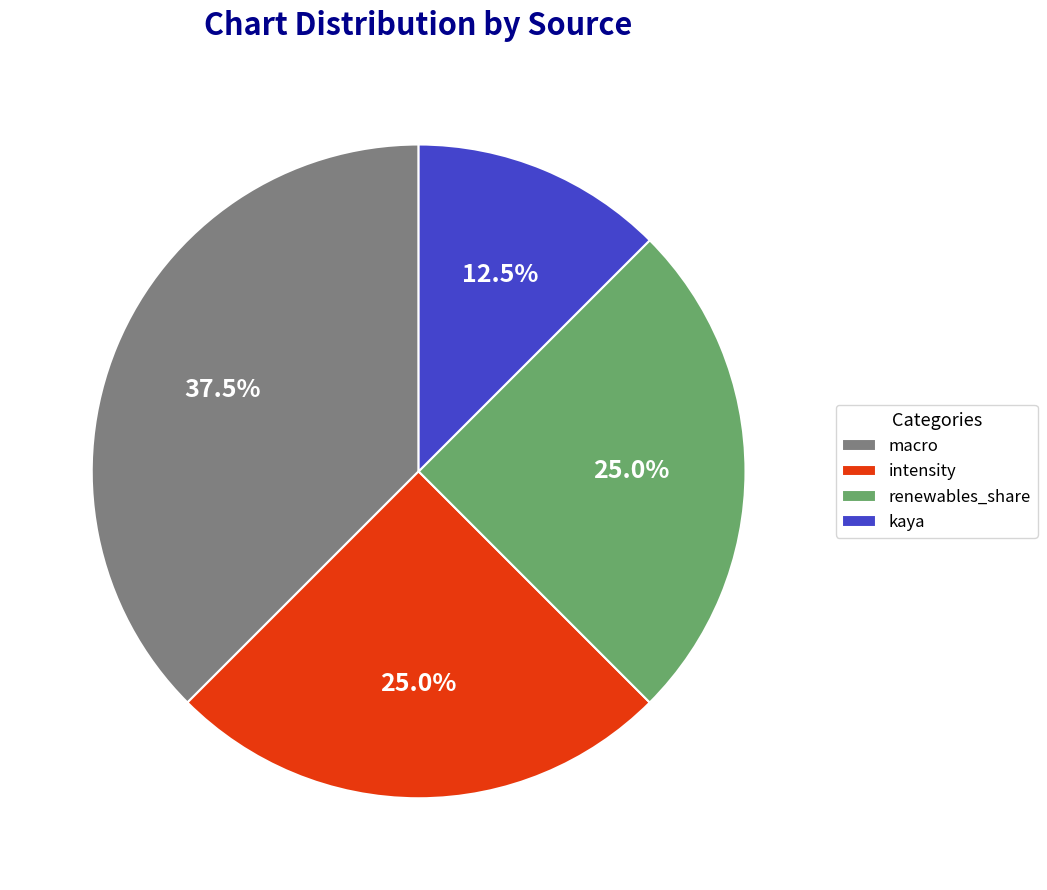

What percentage do renewables_share and intensity together represent?

50.0%